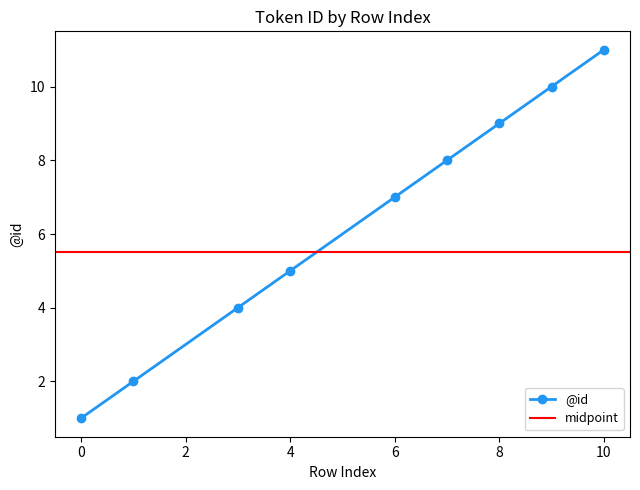

What is the smallest value displayed?

1